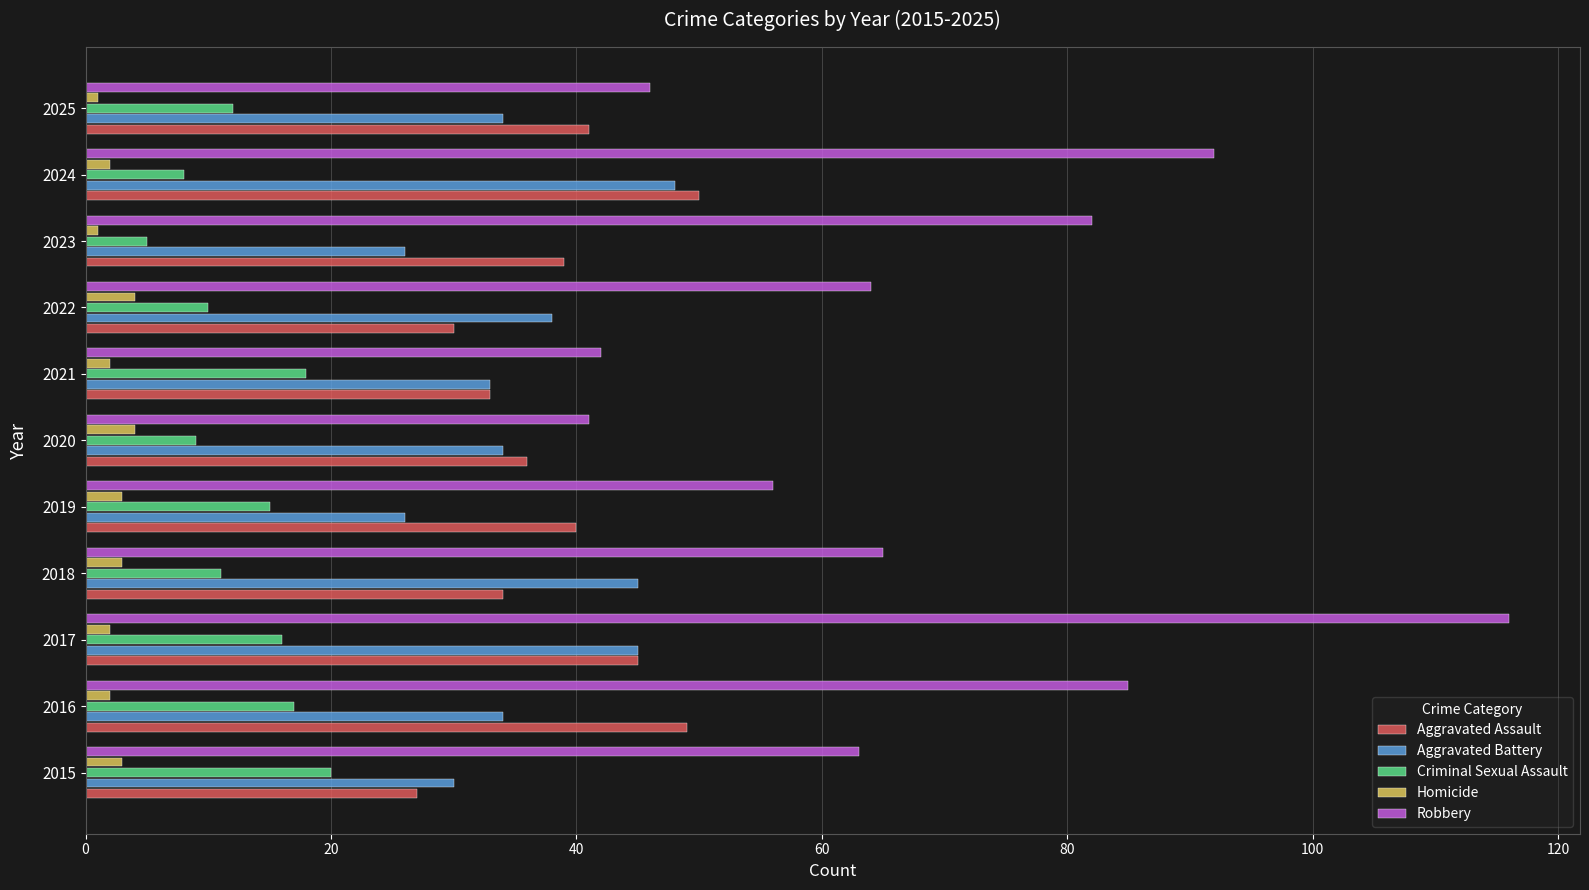

What is the difference between the maximum and minimum values in the Aggravated Assault series?

23